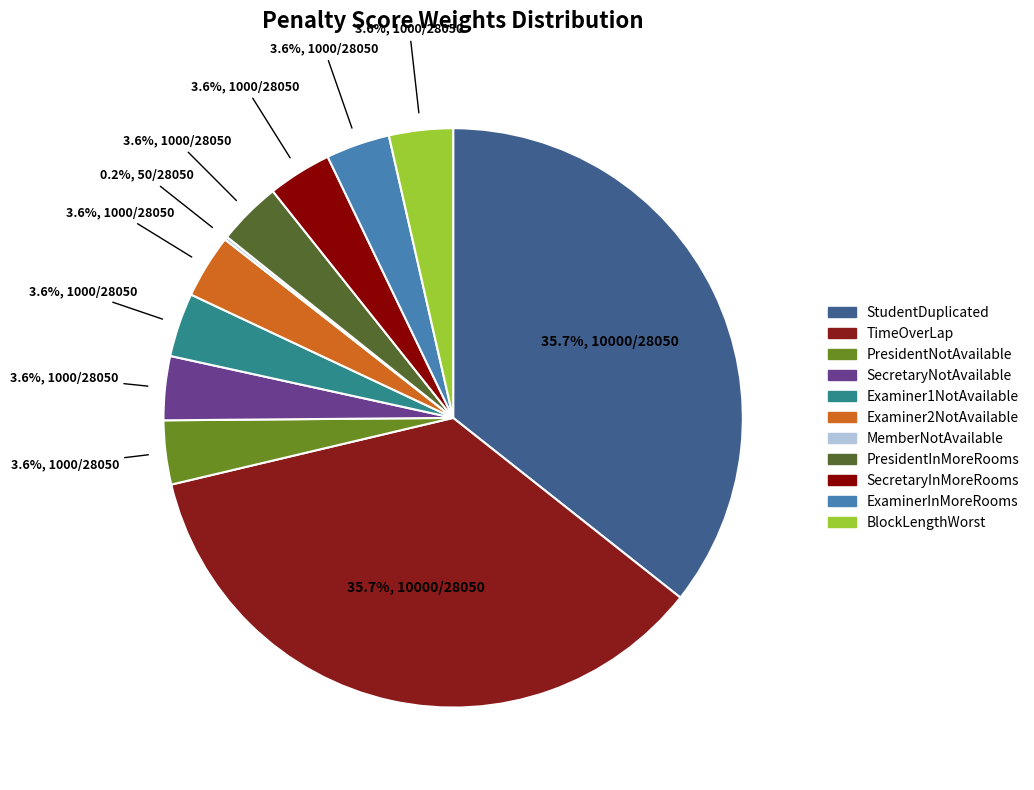

To the nearest percent, what portion does TimeOverLap represent?

36%